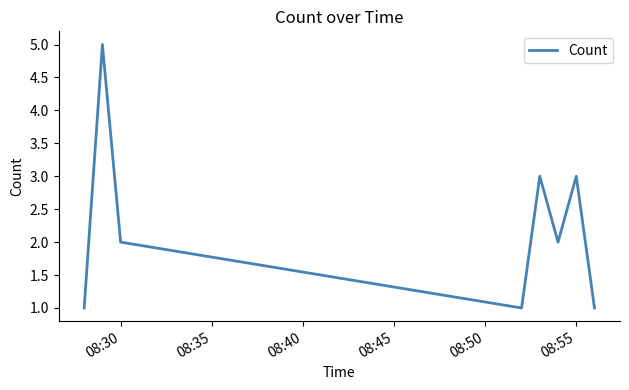

How many interior local peaks (higher than both neighbors) does the data have?

3